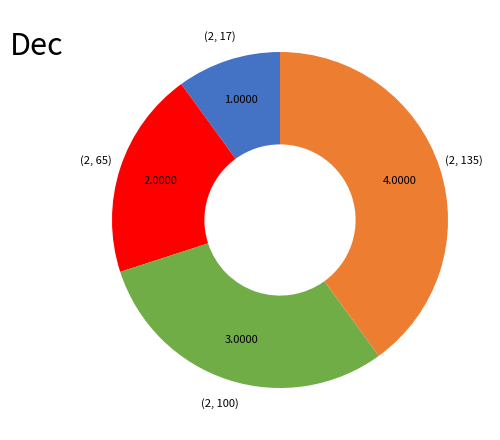

Is the sum of (2, 100) and (2, 135) greater than half?

Yes